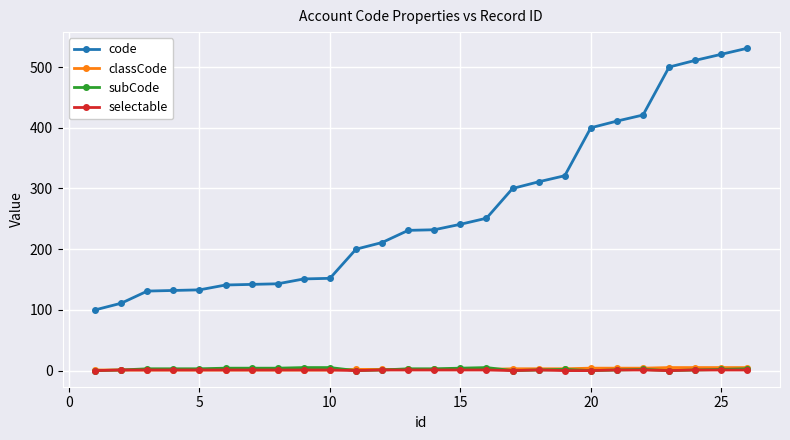

At how many categories does at least one series exceed 59?

26